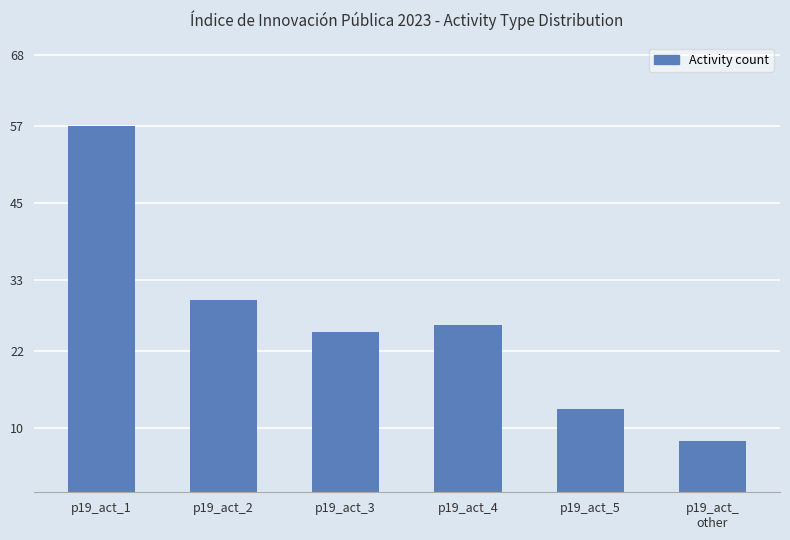

Approximately how many times larger is the value at p19_act_2 compared to p19_act_5?

2.3